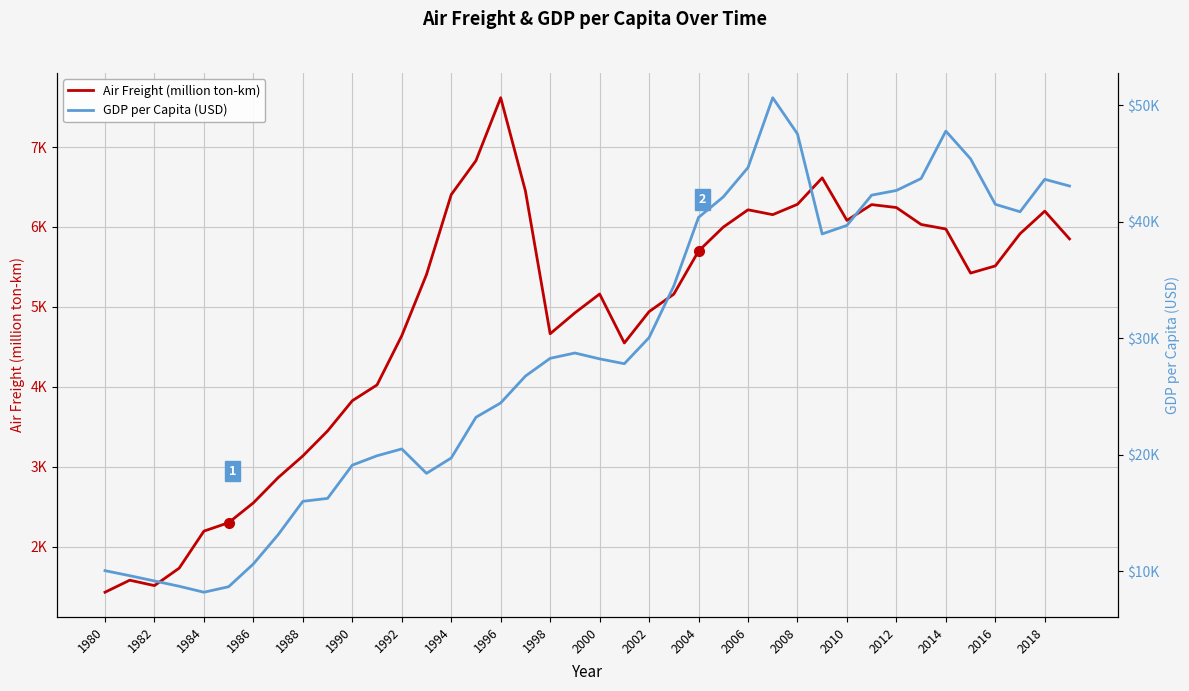

How many interior local valleys does the Air Freight (million ton-km) series have?

6